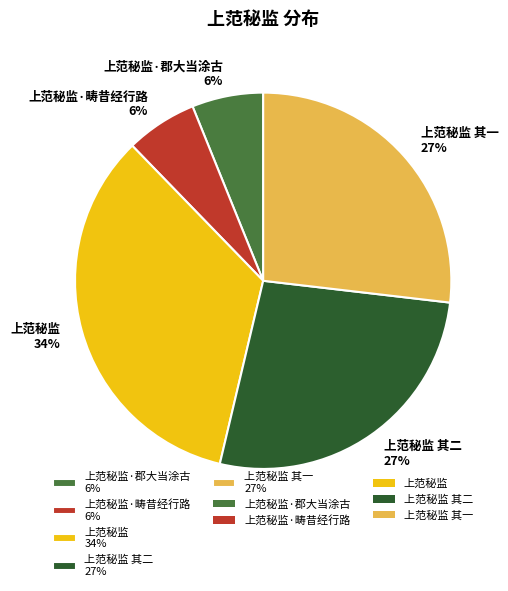

To the nearest percent, what is the average slice percentage?

20%